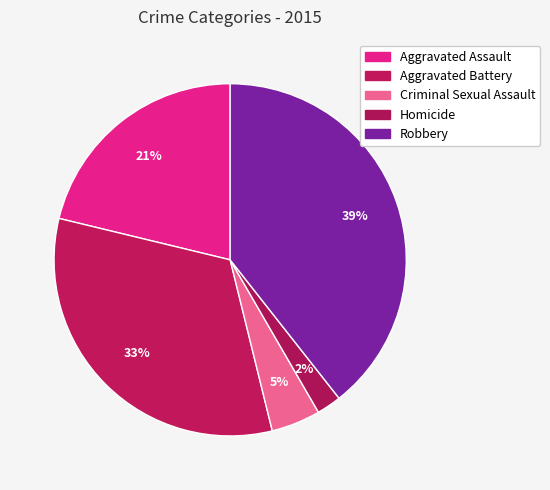

Count the number of slices in the pie.

5